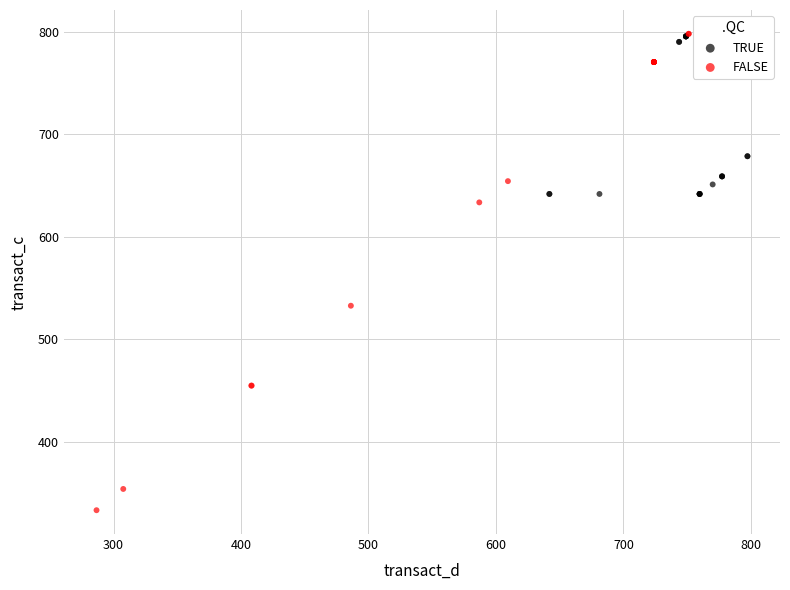

Which series has the widest spread of Y values?

FALSE